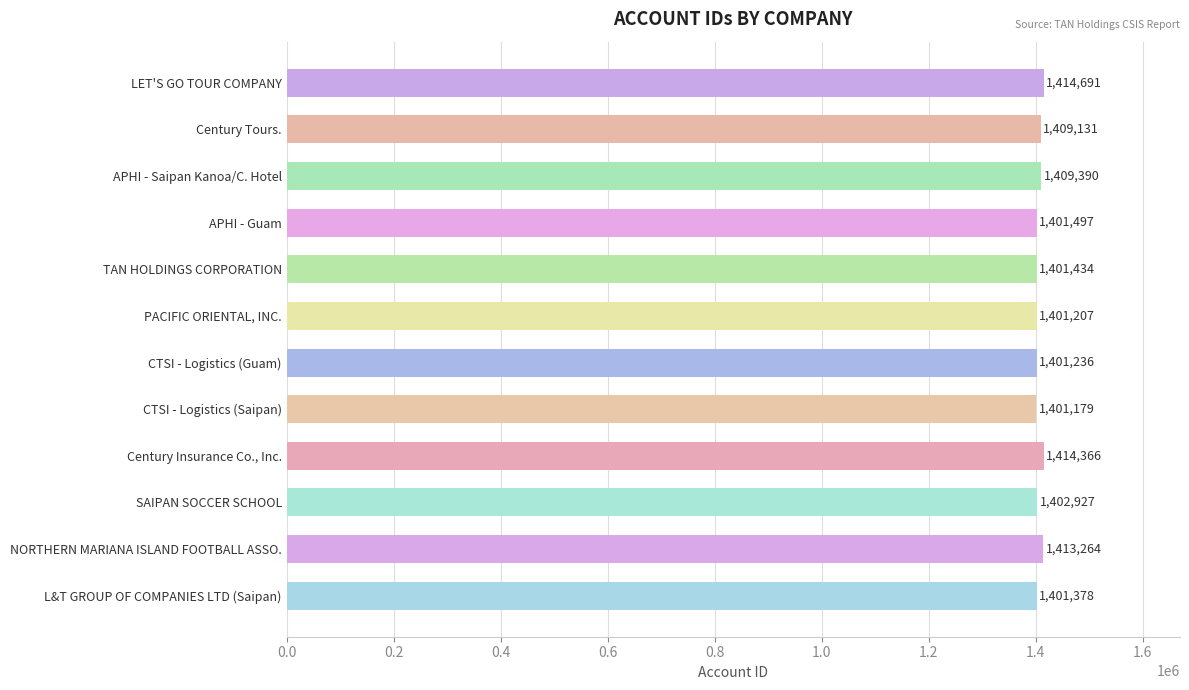

What is the minimum value shown in the chart?

1401179